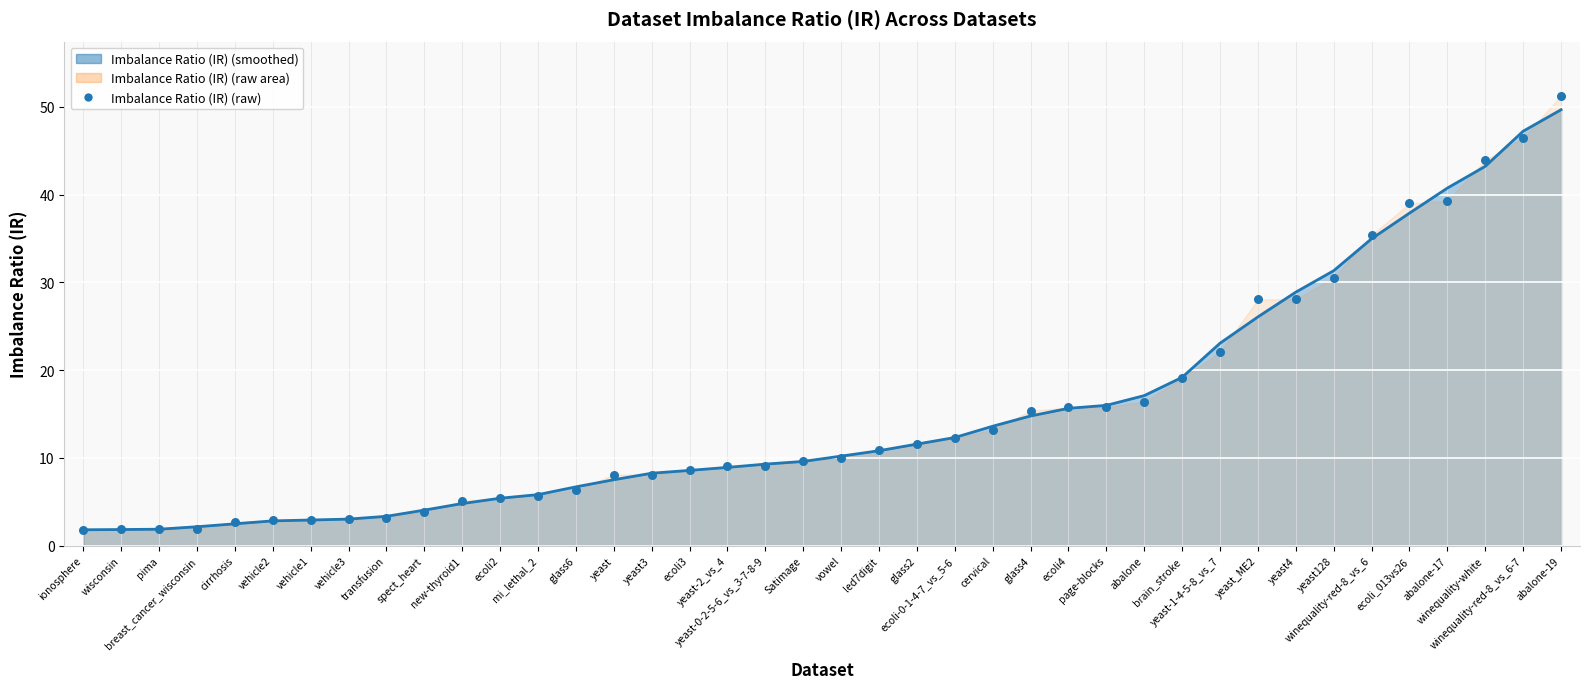

Between yeast_ME2 and vehicle3, which is larger?

yeast_ME2